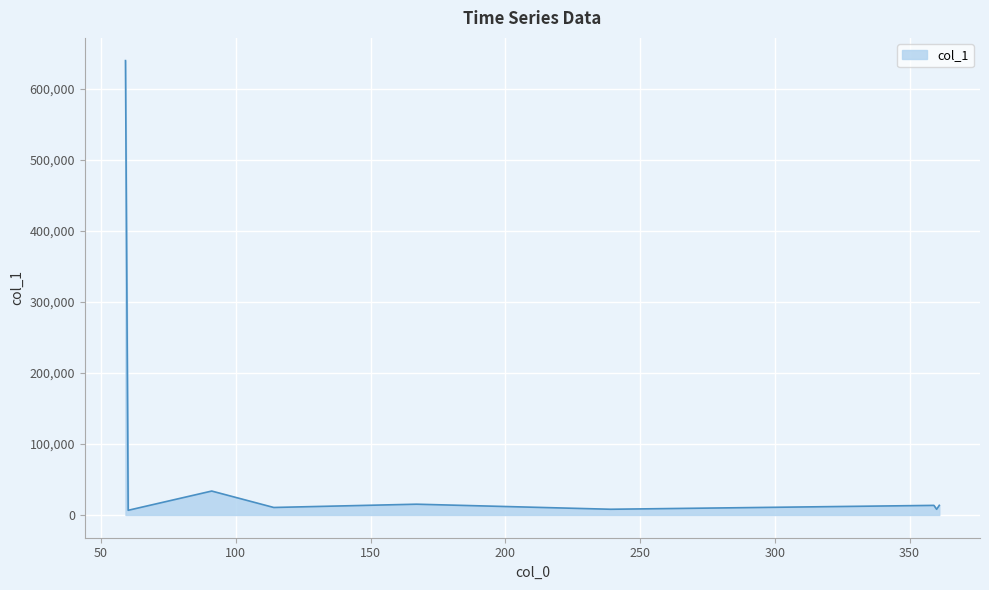

What is the maximum value shown in the chart?

639397.1